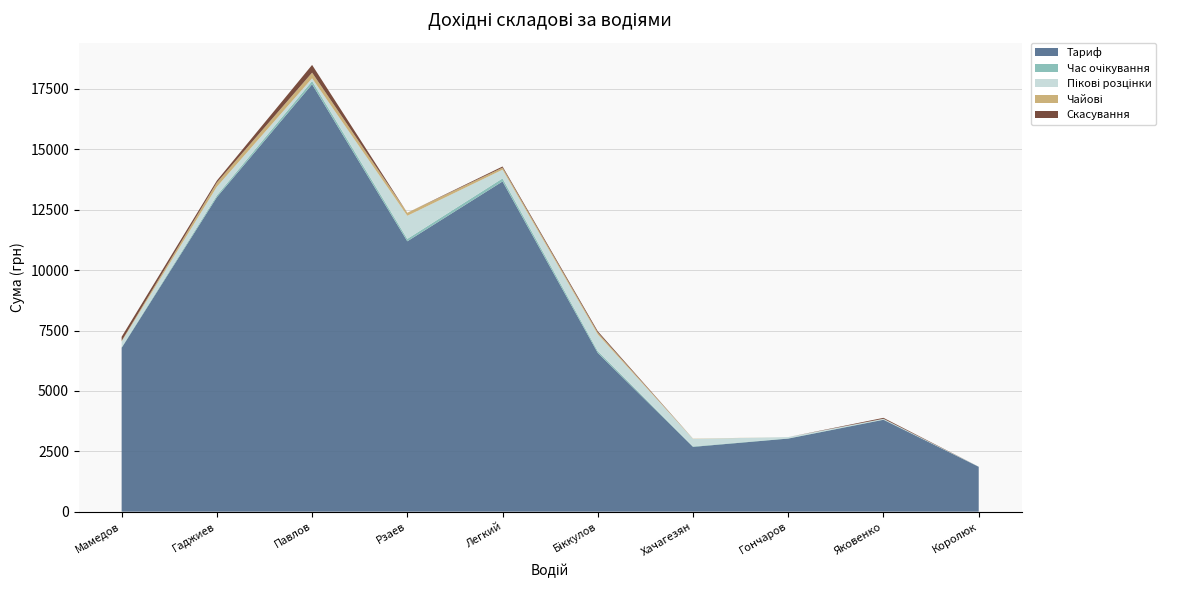

Reading right to left, what are all the values shown in this chart?

Тариф: Королюк=1856.5	Яковенко=3804.9	Гончаров=3026.1	Хачагезян=2682.7	Біккулов=6570.9	Легкий=13671.1	Рзаев=11194.1	Павлов=17694.2	Гаджиев=13020.3	Мамедов=6781.5
Час очікування: Королюк=5.7	Яковенко=14.8	Гончаров=13.5	Хачагезян=22.1	Біккулов=78.7	Легкий=127.0	Рзаев=100.4	Павлов=135.8	Гаджиев=75.6	Мамедов=29.1
Пікові розцінки: Королюк=0.0	Яковенко=24.9	Гончаров=48.1	Хачагезян=307.1	Біккулов=690.1	Легкий=359.8	Рзаев=955.4	Павлов=110.9	Гаджиев=355.8	Мамедов=230.7
Чайові: Королюк=0.0	Яковенко=0.0	Гончаров=0.0	Хачагезян=10.0	Біккулов=75.0	Легкий=85.0	Рзаев=125.0	Павлов=235.0	Гаджиев=175.0	Мамедов=30.0
Скасування: Королюк=0.0	Яковенко=40.0	Гончаров=0.0	Хачагезян=0.0	Біккулов=55.0	Легкий=48.0	Рзаев=0.0	Павлов=320.0	Гаджиев=80.0	Мамедов=168.0